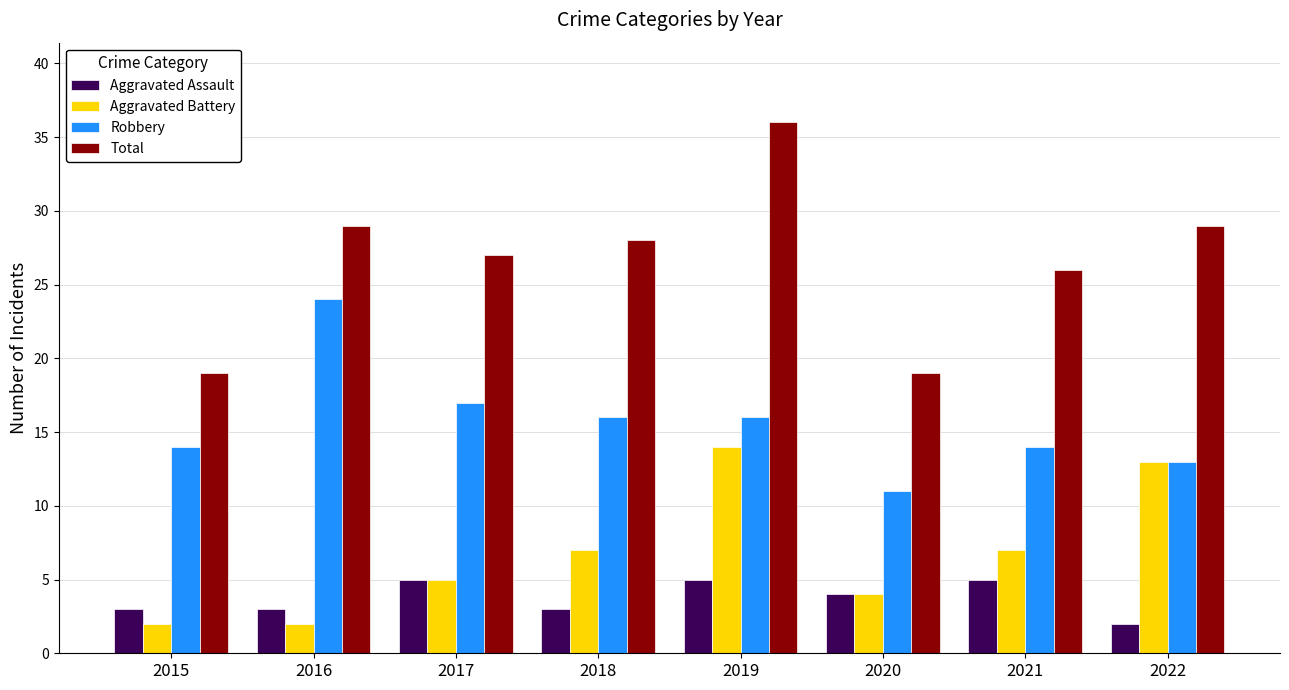

At which label does Robbery reach its peak?

2016